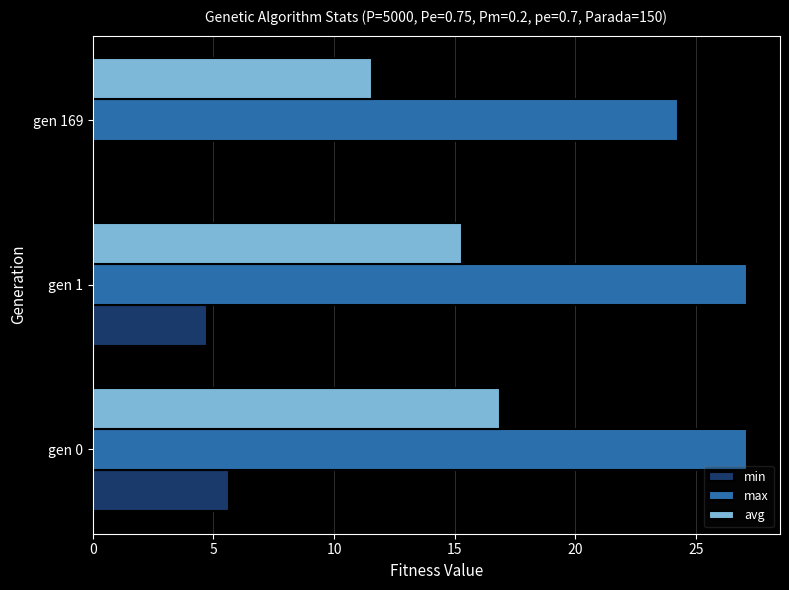

Is the value of avg at gen 0 greater than the value of min at gen 1?

Yes